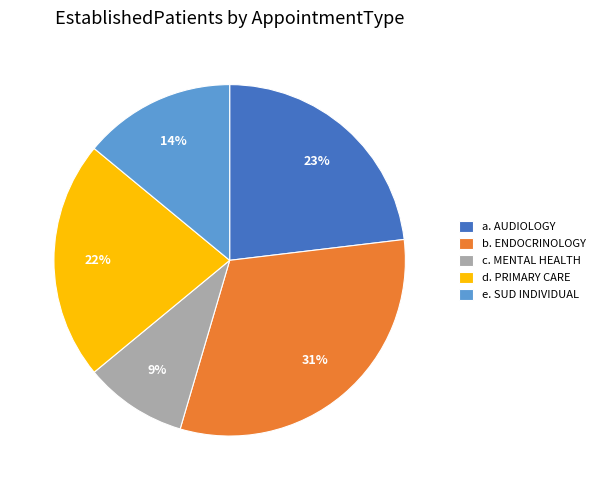

How many slices are in this pie chart?

5